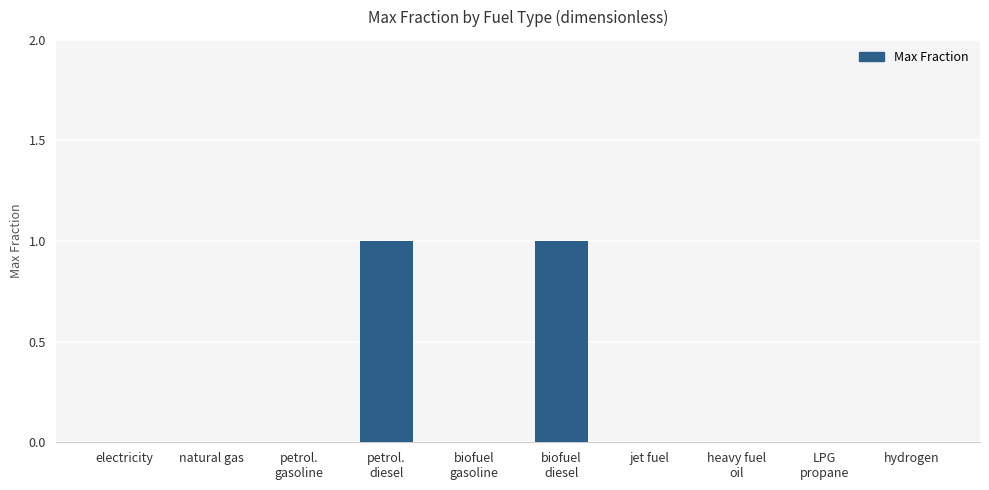

True or false: the data shows 0 at jet fuel.

True